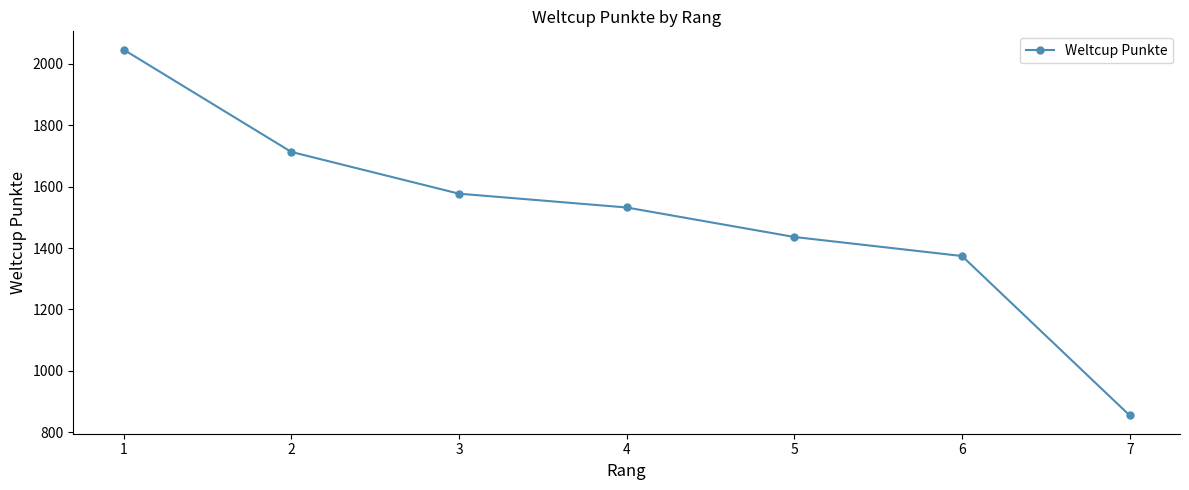

What is the sum of the values at 3 and 7?

2432